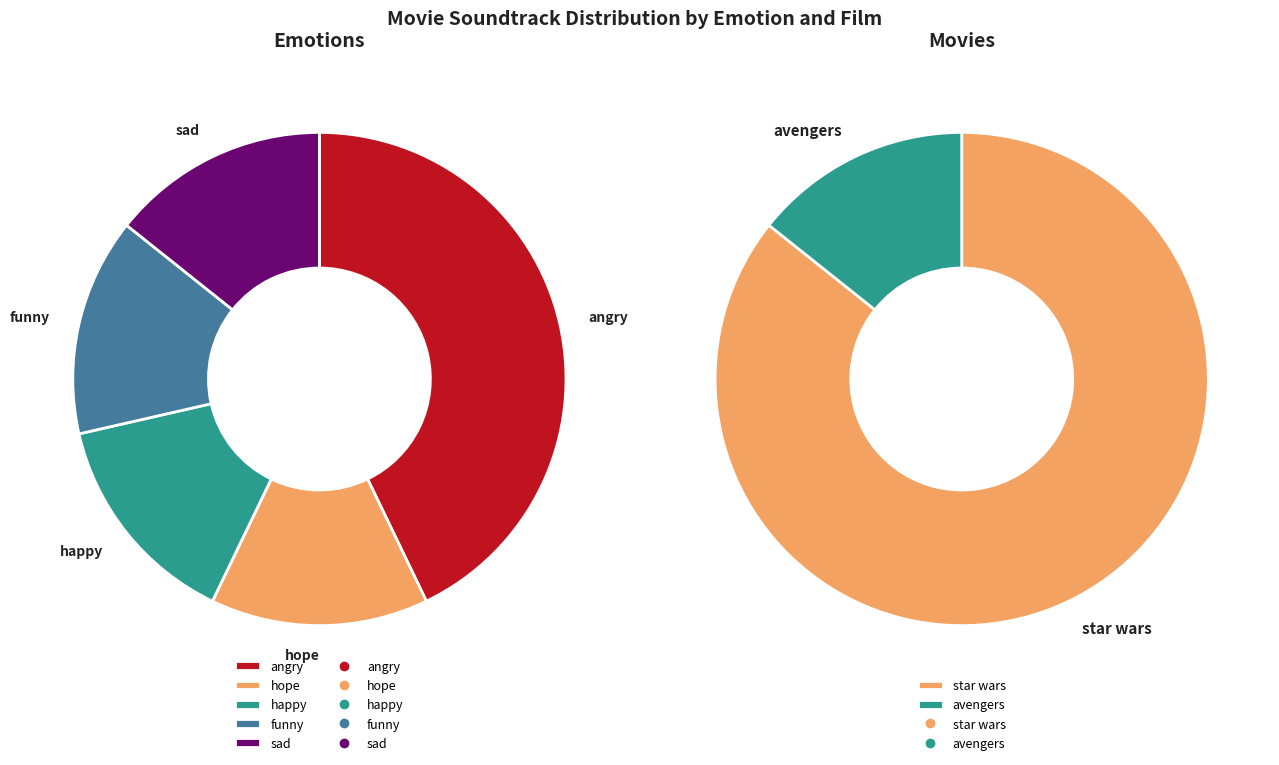

Does funny represent more than half of the total?

No